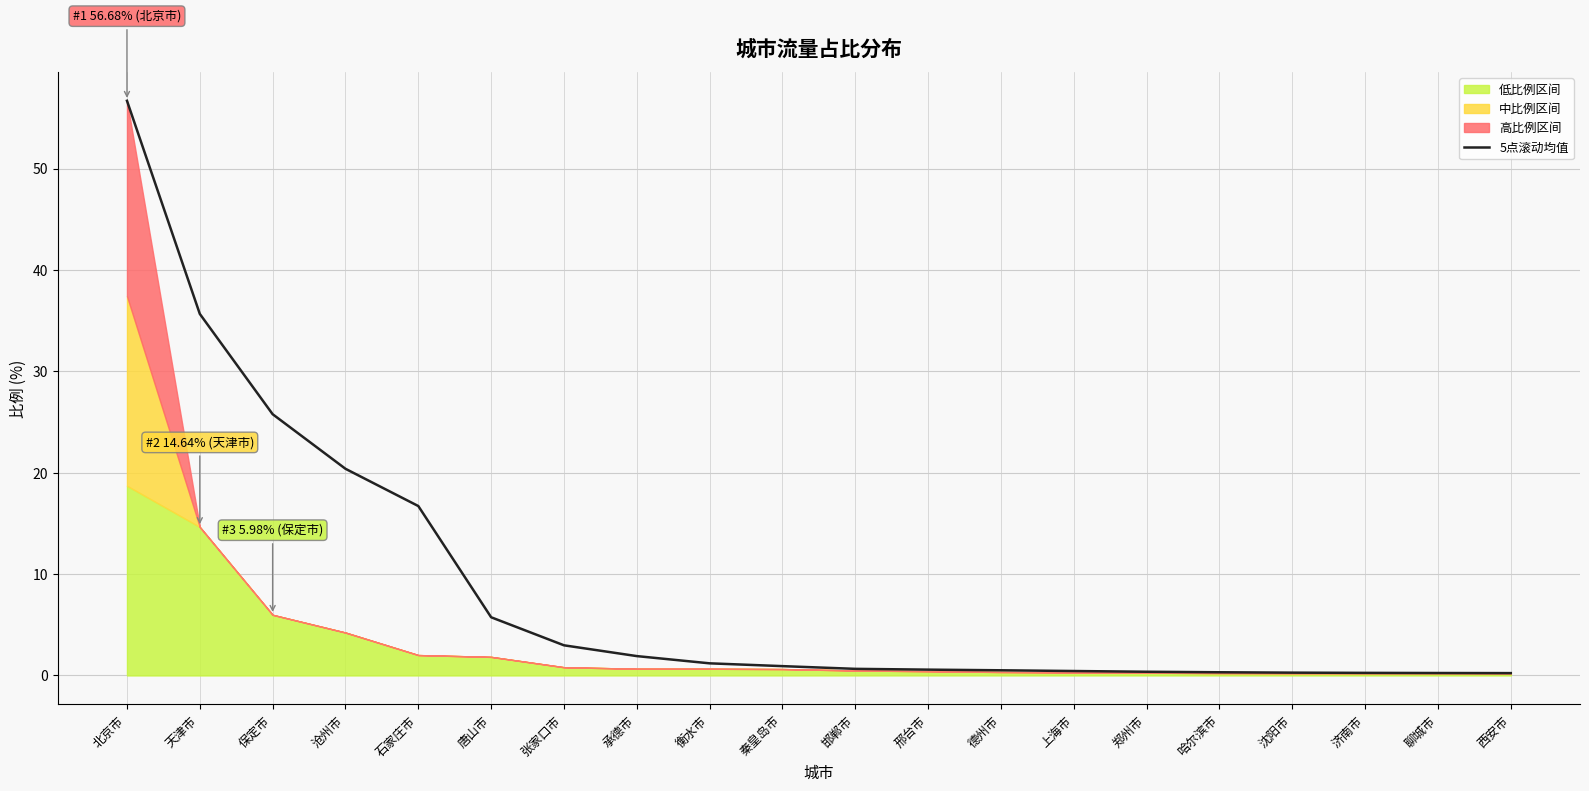

True or false: there are more than 1 points higher than both neighbors.

False